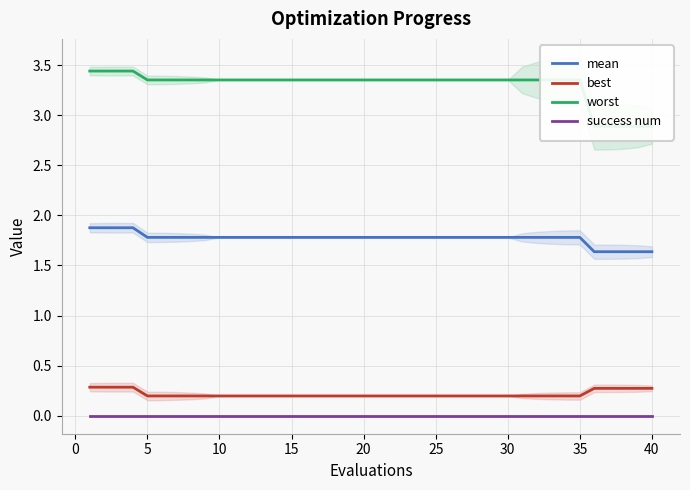

Reading right to left, list all the values displayed in this chart.

mean: 1.6	1.6	1.6	1.6	1.6	1.8	1.8	1.8	1.8	1.8	1.8	1.8	1.8	1.8	1.8	1.8	1.8	1.8	1.8	1.8	1.8	1.8	1.8	1.8	1.8	1.8	1.8	1.8	1.8	1.8	1.8	1.8	1.8	1.8	1.8	1.8	1.9	1.9	1.9	1.9
best: 0.3	0.3	0.3	0.3	0.3	0.2	0.2	0.2	0.2	0.2	0.2	0.2	0.2	0.2	0.2	0.2	0.2	0.2	0.2	0.2	0.2	0.2	0.2	0.2	0.2	0.2	0.2	0.2	0.2	0.2	0.2	0.2	0.2	0.2	0.2	0.2	0.3	0.3	0.3	0.3
worst: 2.9	2.9	2.9	2.9	2.9	3.4	3.4	3.4	3.4	3.4	3.4	3.4	3.4	3.4	3.4	3.4	3.4	3.4	3.4	3.4	3.4	3.4	3.4	3.4	3.4	3.4	3.4	3.4	3.4	3.4	3.4	3.4	3.4	3.4	3.4	3.4	3.4	3.4	3.4	3.4
success num: 0.0	0.0	0.0	0.0	0.0	0.0	0.0	0.0	0.0	0.0	0.0	0.0	0.0	0.0	0.0	0.0	0.0	0.0	0.0	0.0	0.0	0.0	0.0	0.0	0.0	0.0	0.0	0.0	0.0	0.0	0.0	0.0	0.0	0.0	0.0	0.0	0.0	0.0	0.0	0.0